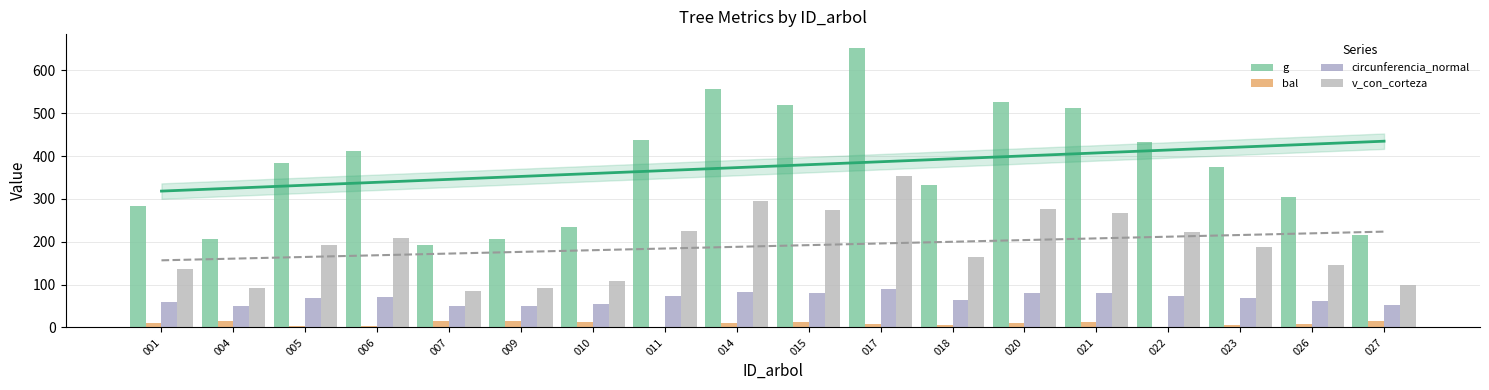

What are all the series names shown in the legend?

g, bal, circunferencia_normal, v_con_corteza